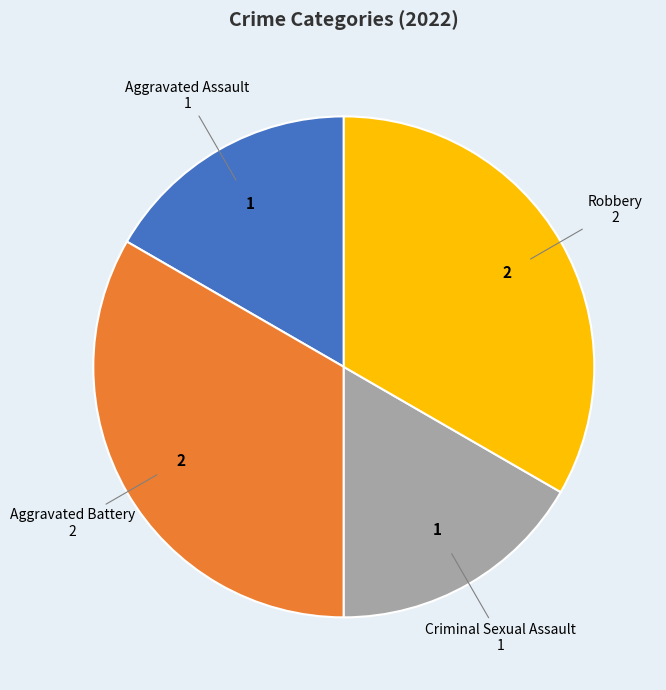

Is there any slice that represents more than half of the pie?

No